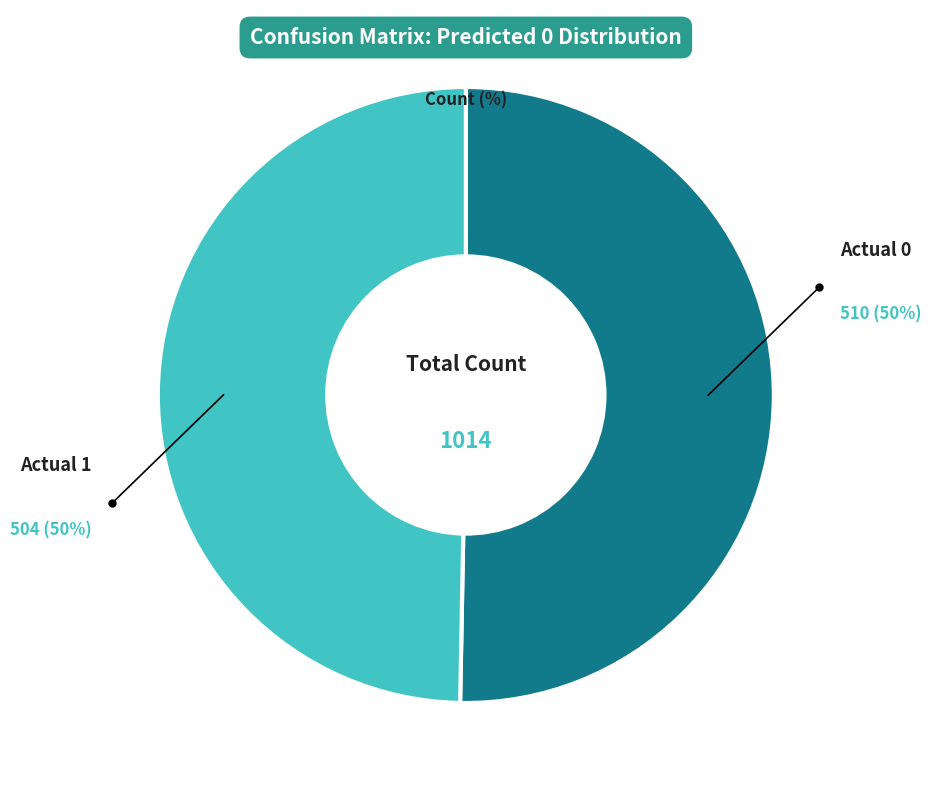

To the nearest percent, what is the average slice percentage?

50%